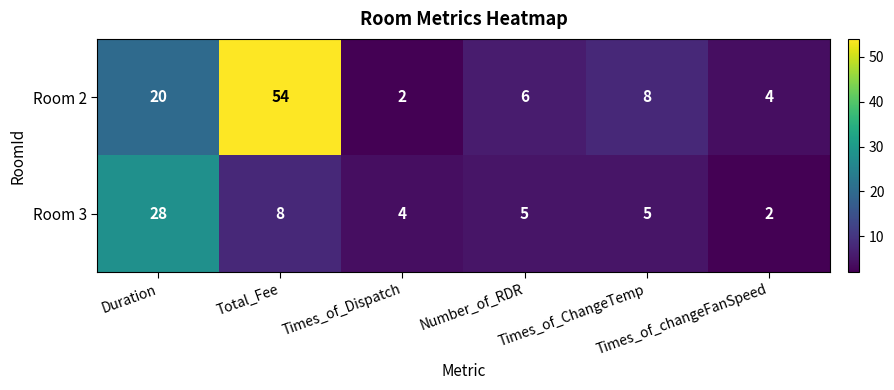

Which series has the widest spread of values?

Room 2